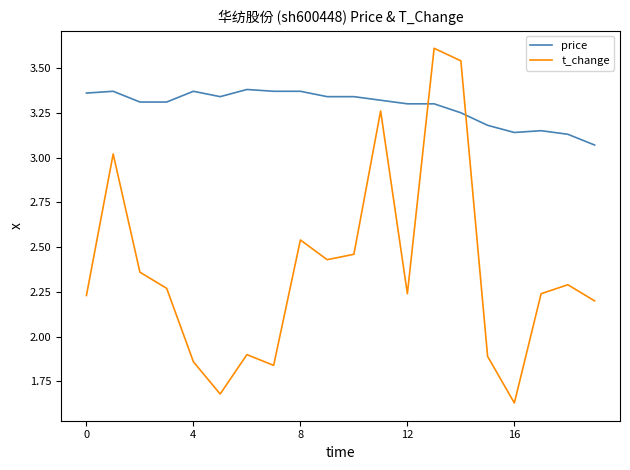

Which series has the largest range (max minus min)?

t_change